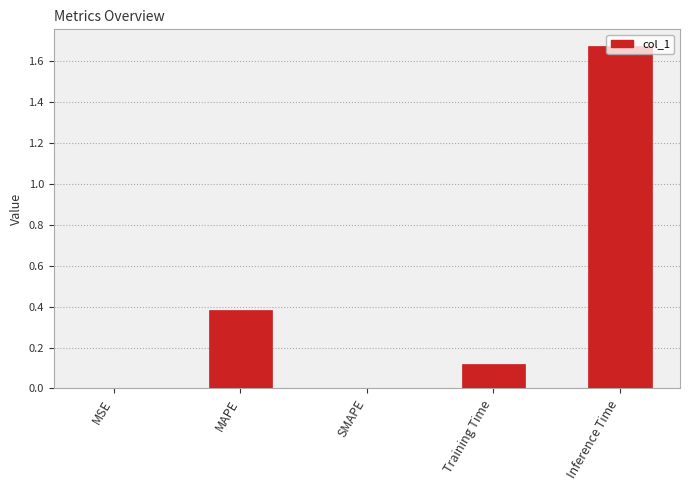

The value at MSE is 0.0. True or false?

True